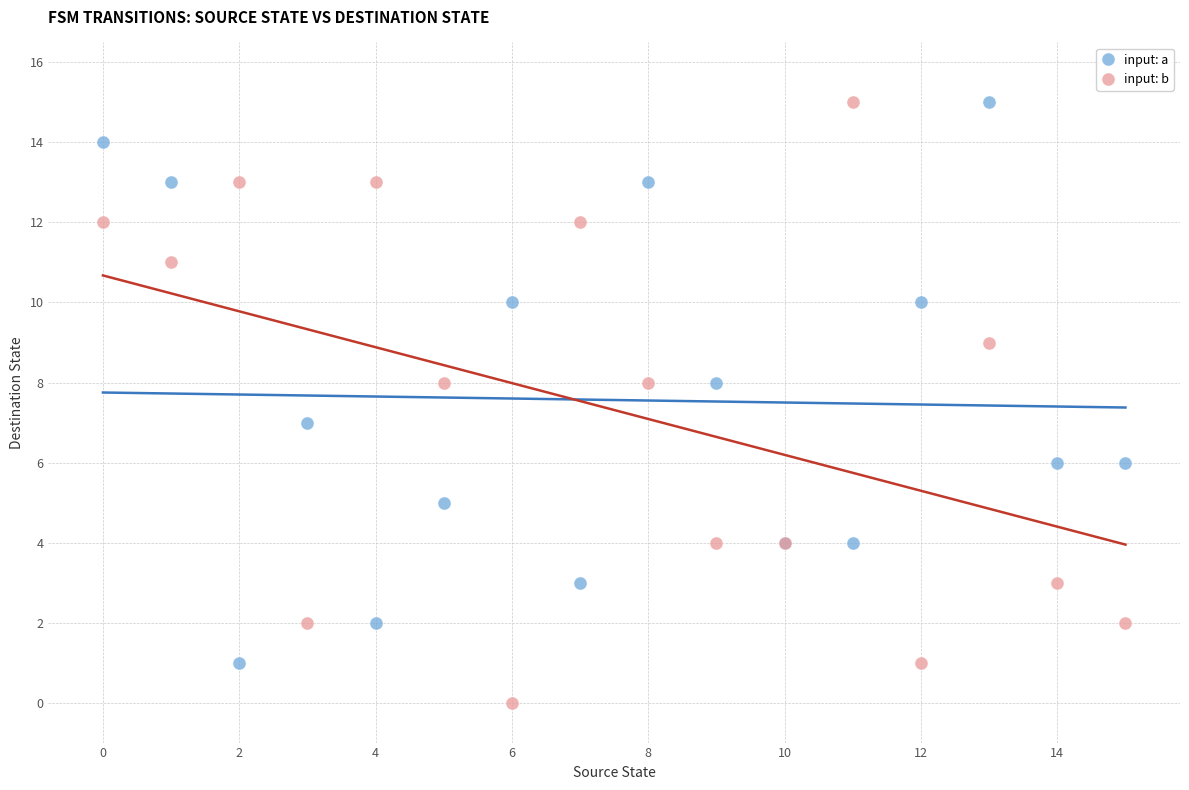

What are all the series names shown in the legend?

input: a, input: b